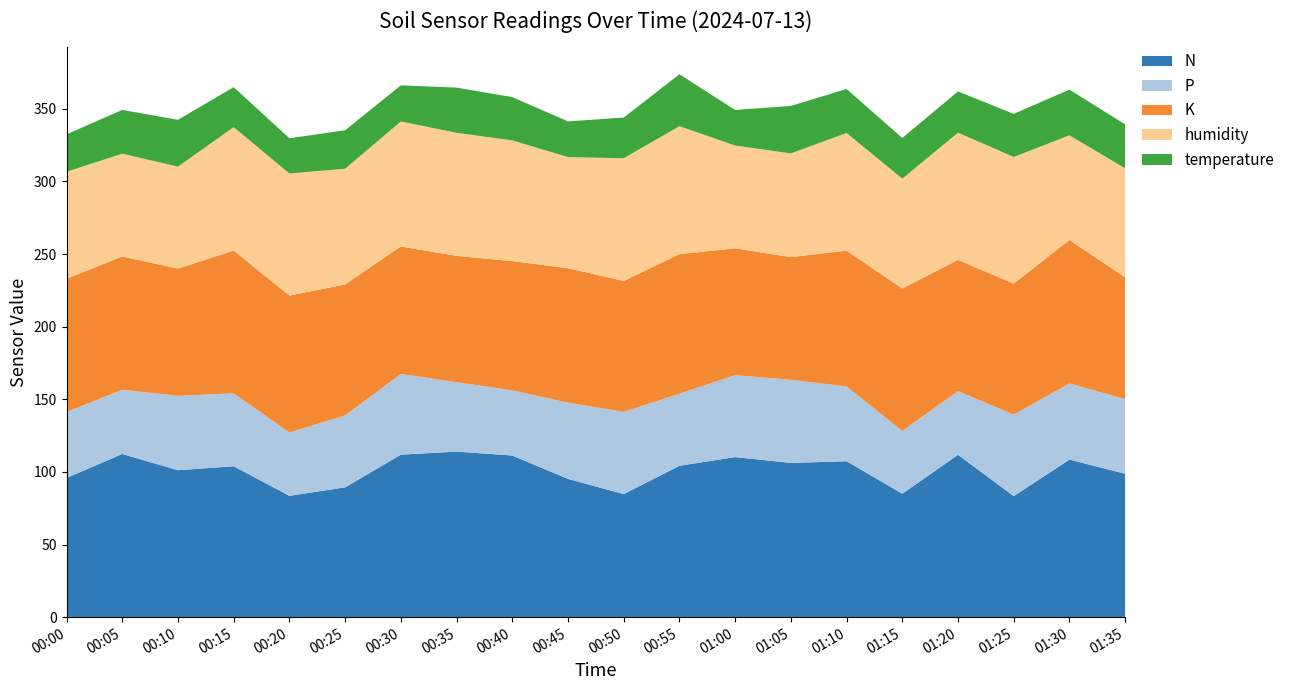

Reading right to left, what are all the values shown in this chart?

N: 01:35=98.7	01:30=108.5	01:25=83.3	01:20=111.8	01:15=85.0	01:10=107.4	01:05=106.2	01:00=110.2	00:55=104.2	00:50=84.7	00:45=95.2	00:40=111.3	00:35=114.0	00:30=111.9	00:25=89.4	00:20=83.5	00:15=103.9	00:10=101.2	00:05=112.3	00:00=95.8
P: 01:35=51.4	01:30=52.4	01:25=56.1	01:20=43.8	01:15=43.3	01:10=51.5	01:05=57.2	01:00=56.4	00:55=49.7	00:50=56.6	00:45=52.5	00:40=44.9	00:35=47.8	00:30=55.6	00:25=49.5	00:20=43.6	00:15=50.2	00:10=51.2	00:05=44.3	00:00=45.4
K: 01:35=83.8	01:30=98.8	01:25=90.2	01:20=90.4	01:15=98.0	01:10=93.5	01:05=84.4	01:00=87.3	00:55=96.1	00:50=90.1	00:45=92.6	00:40=89.0	00:35=87.0	00:30=87.7	00:25=90.2	00:20=94.3	00:15=98.3	00:10=87.6	00:05=91.7	00:00=91.7
humidity: 01:35=75.1	01:30=72.0	01:25=87.2	01:20=87.6	01:15=75.6	01:10=81.0	01:05=71.4	01:00=70.8	00:55=88.1	00:50=84.5	00:45=76.5	00:40=83.1	00:35=84.7	00:30=86.1	00:25=79.7	00:20=84.1	00:15=85.0	00:10=70.2	00:05=70.8	00:00=73.7
temperature: 01:35=30.2	01:30=31.5	01:25=29.7	01:20=28.4	01:15=28.1	01:10=30.3	01:05=32.7	01:00=24.5	00:55=35.8	00:50=28.0	00:45=24.6	00:40=29.8	00:35=31.1	00:30=24.9	00:25=26.5	00:20=24.3	00:15=27.5	00:10=32.3	00:05=30.1	00:00=25.8